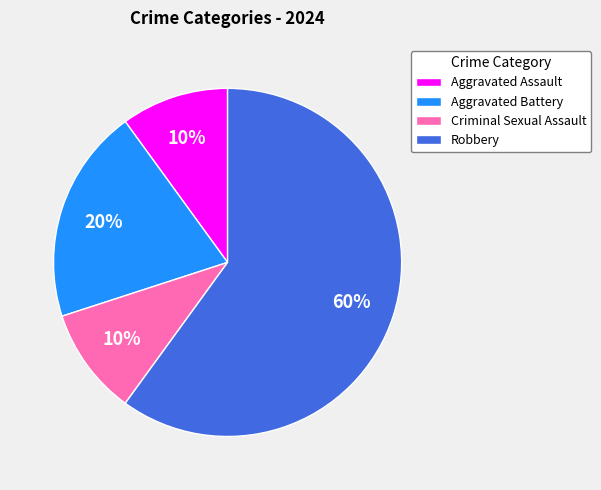

How many slices are in this pie chart?

4